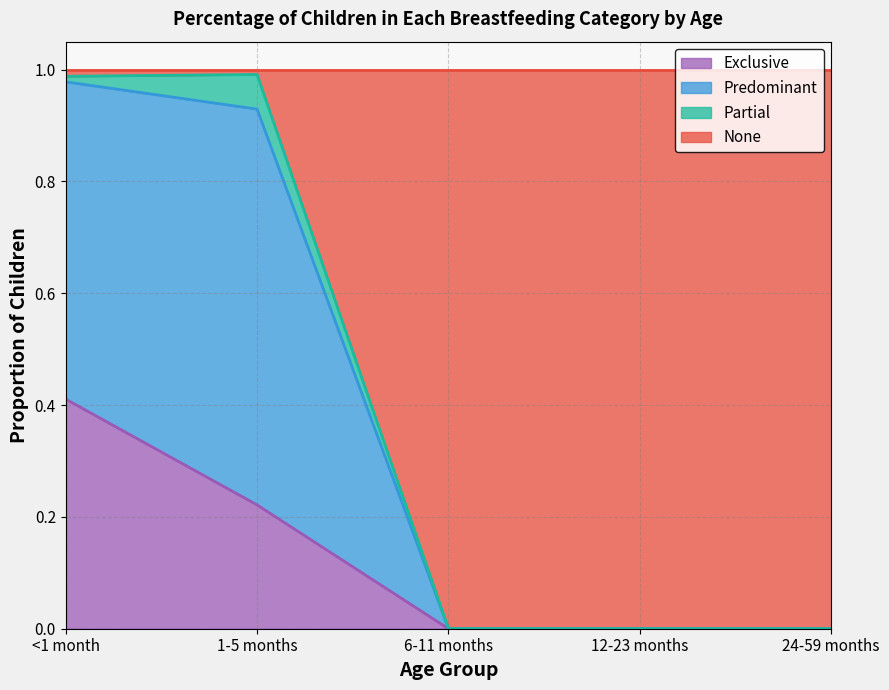

In Predominant, how many points are higher than both neighbors (excluding endpoints)?

1